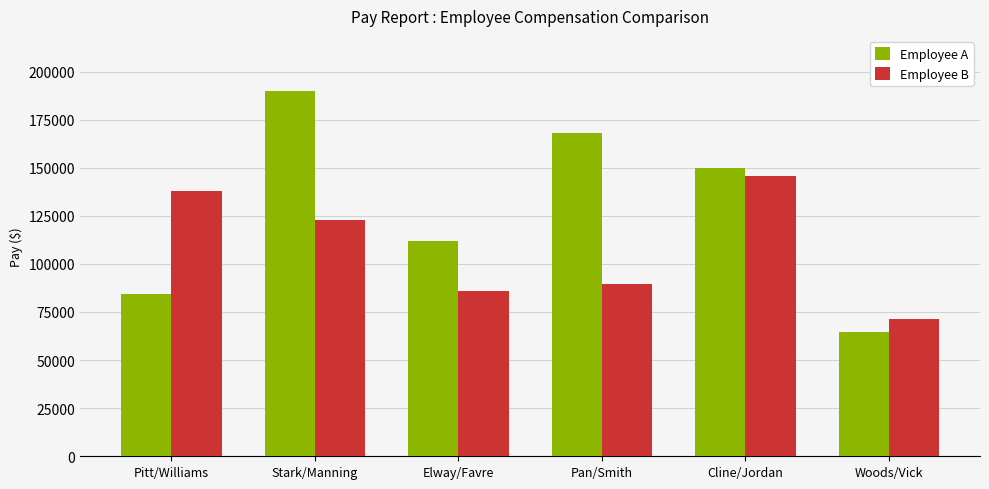

How many bars are there in each group?

2